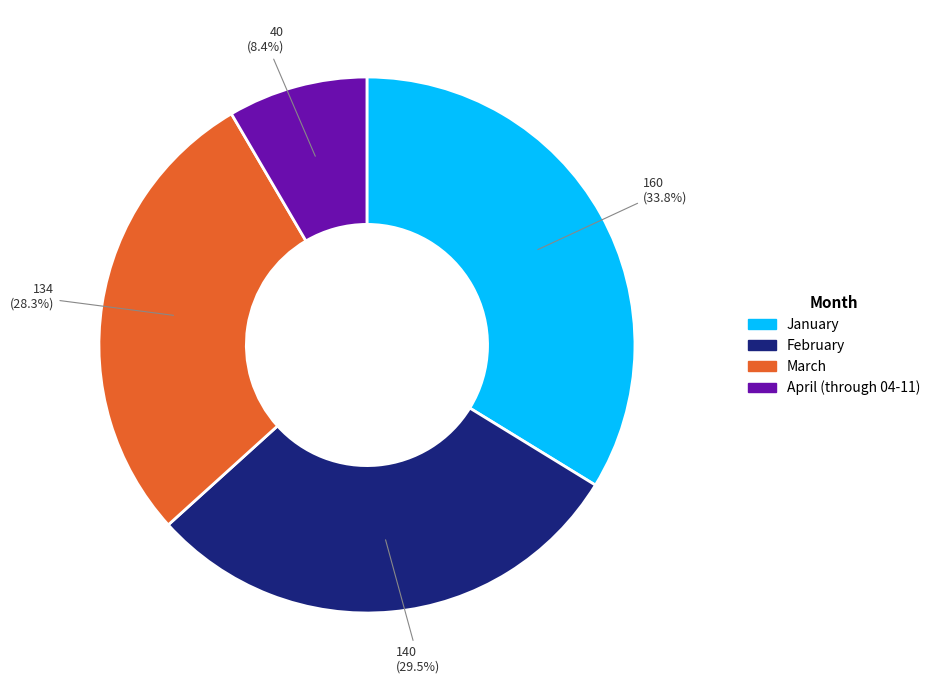

Is there any slice that represents more than half of the pie?

No